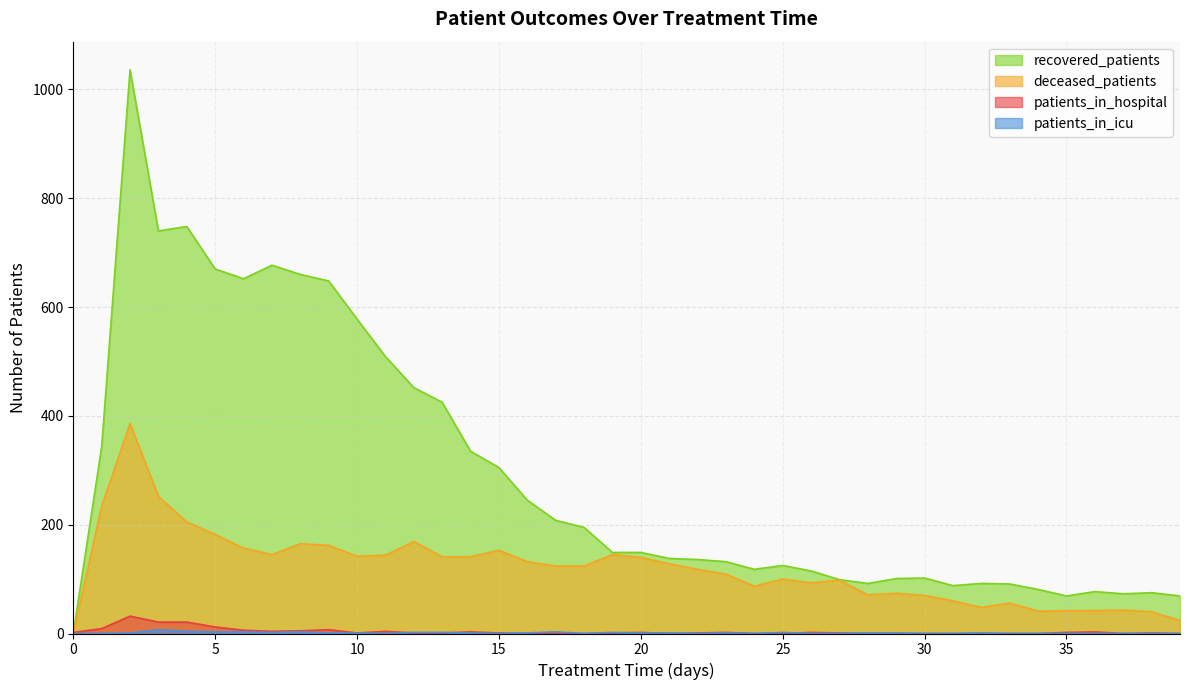

True or false: patients_in_hospital has more than 1 points higher than both neighbors.

True